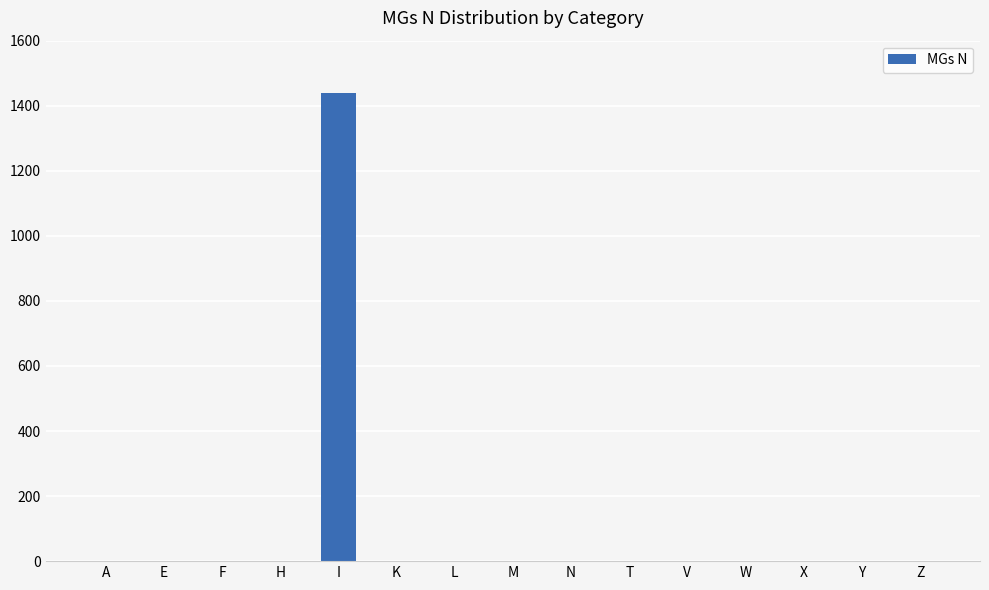

What is the sum of all values?

1440